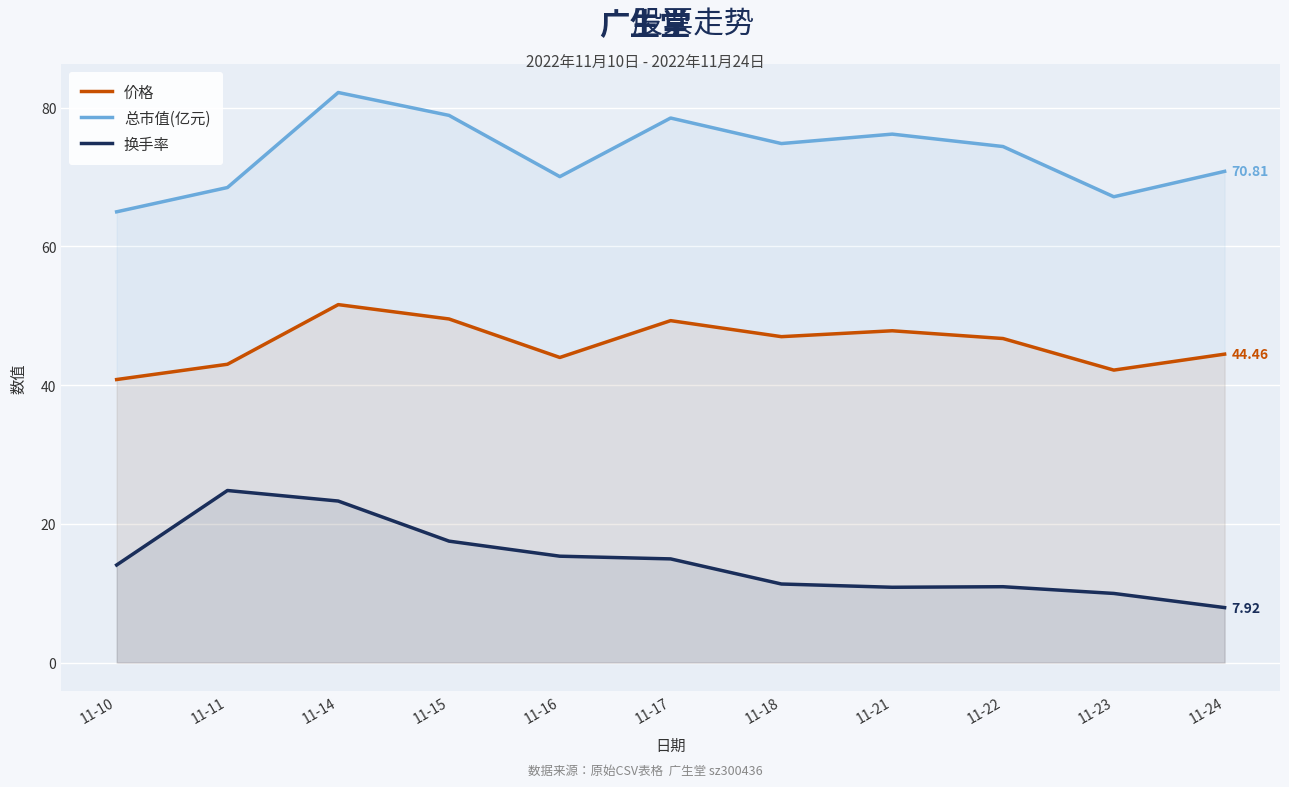

True or false: 换手率 has more than 0 interior local peaks.

True